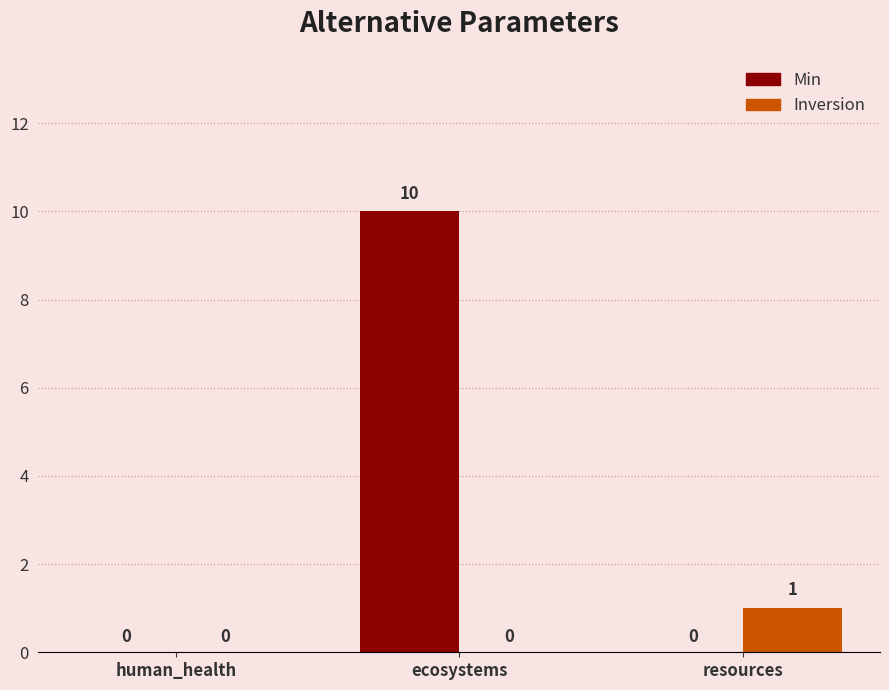

Which series has the largest total across all categories?

Min